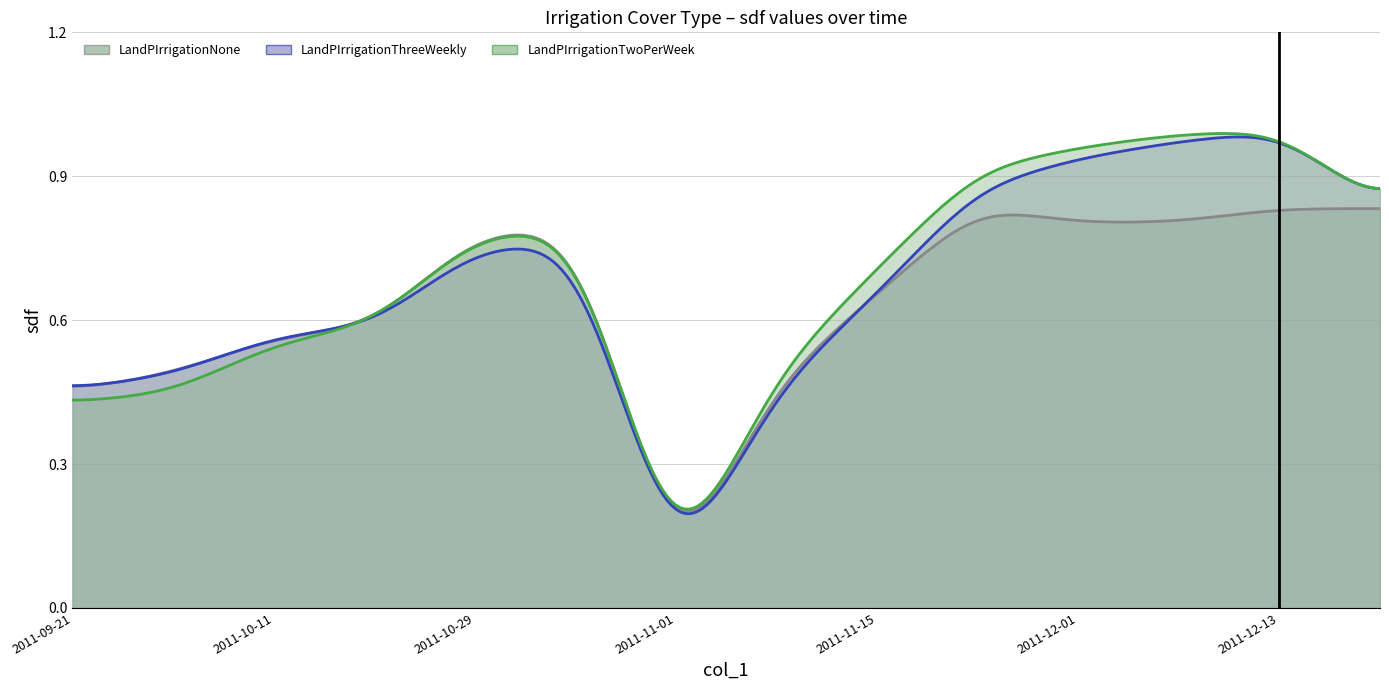

How many series are shown in this chart?

3